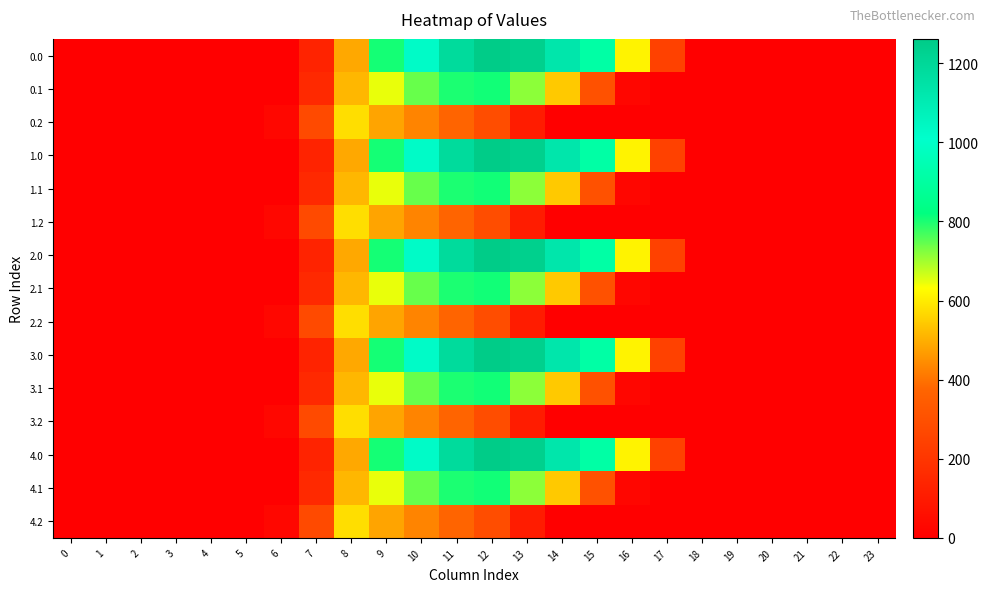

Between 6 and 21, which is larger?

6